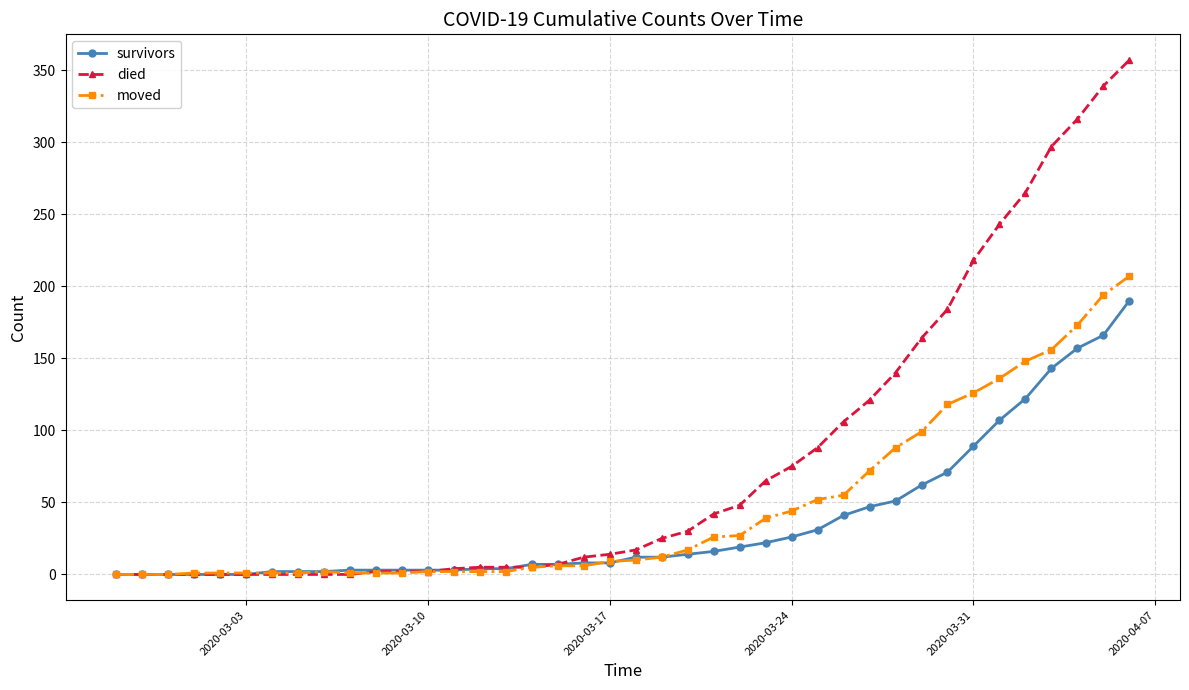

Which series has the largest total across all categories?

died